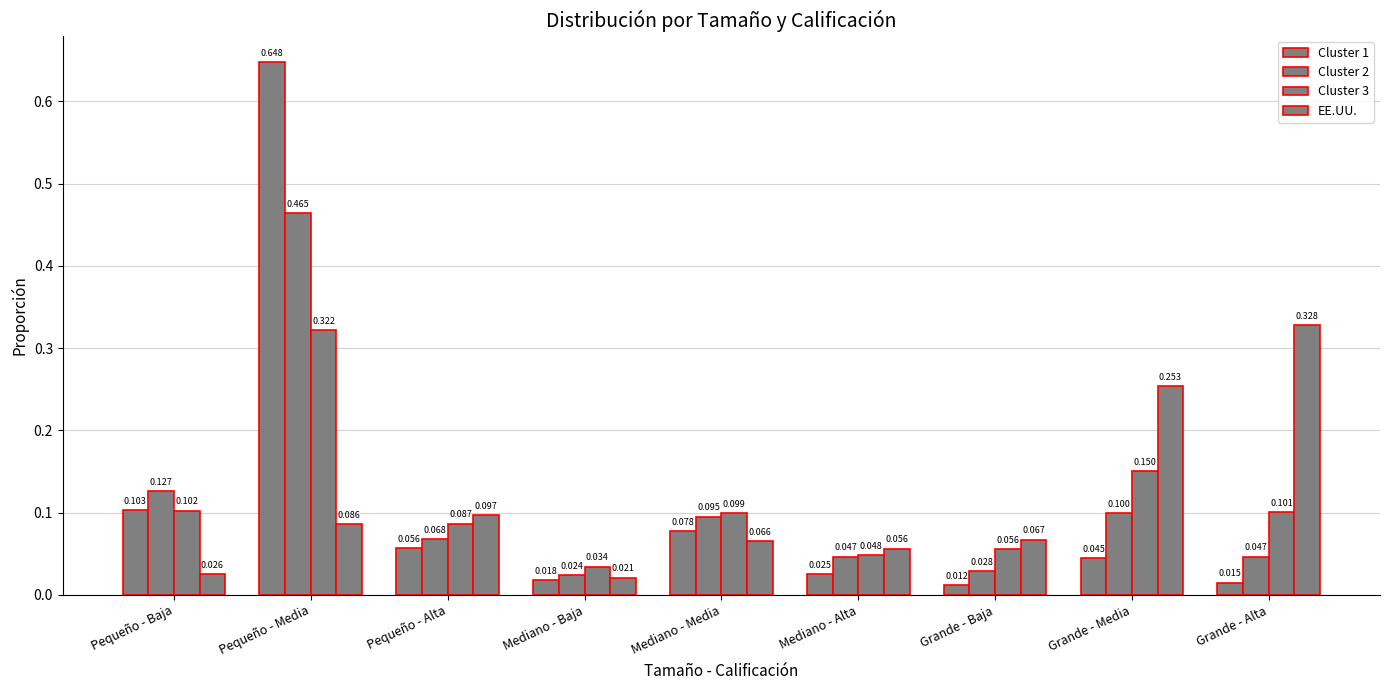

How many data points does each series have?

9